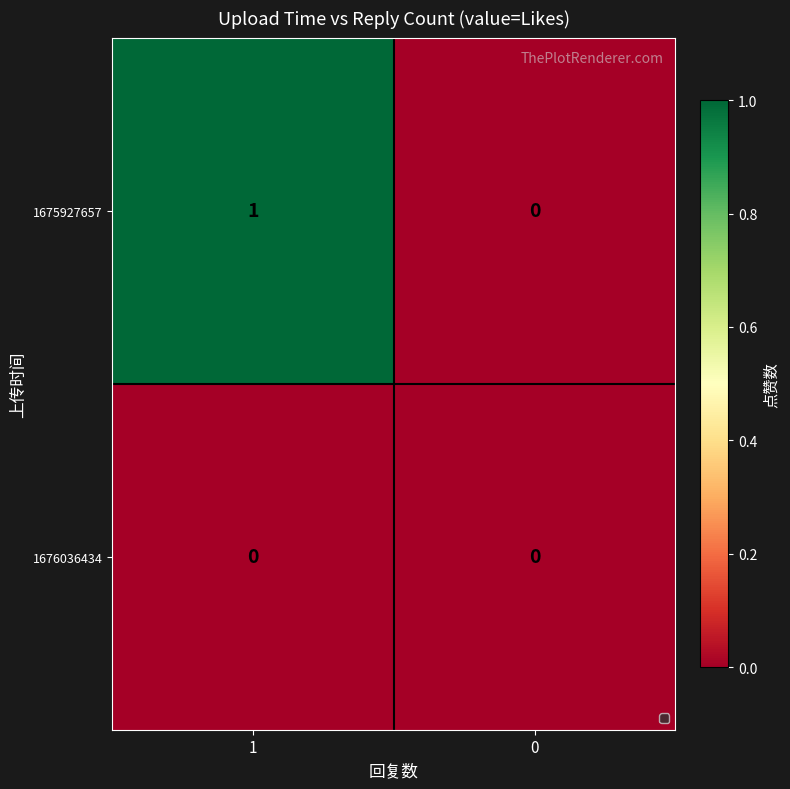

Is it true that 1675927657 equals 1 at 1?

True